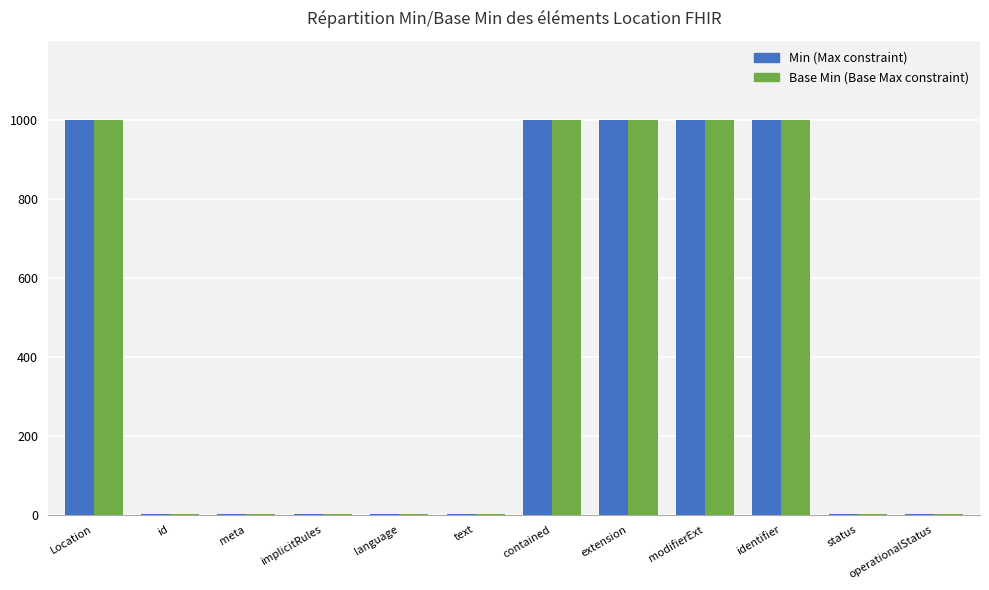

Are the bars grouped side by side (vs. stacked)?

Yes